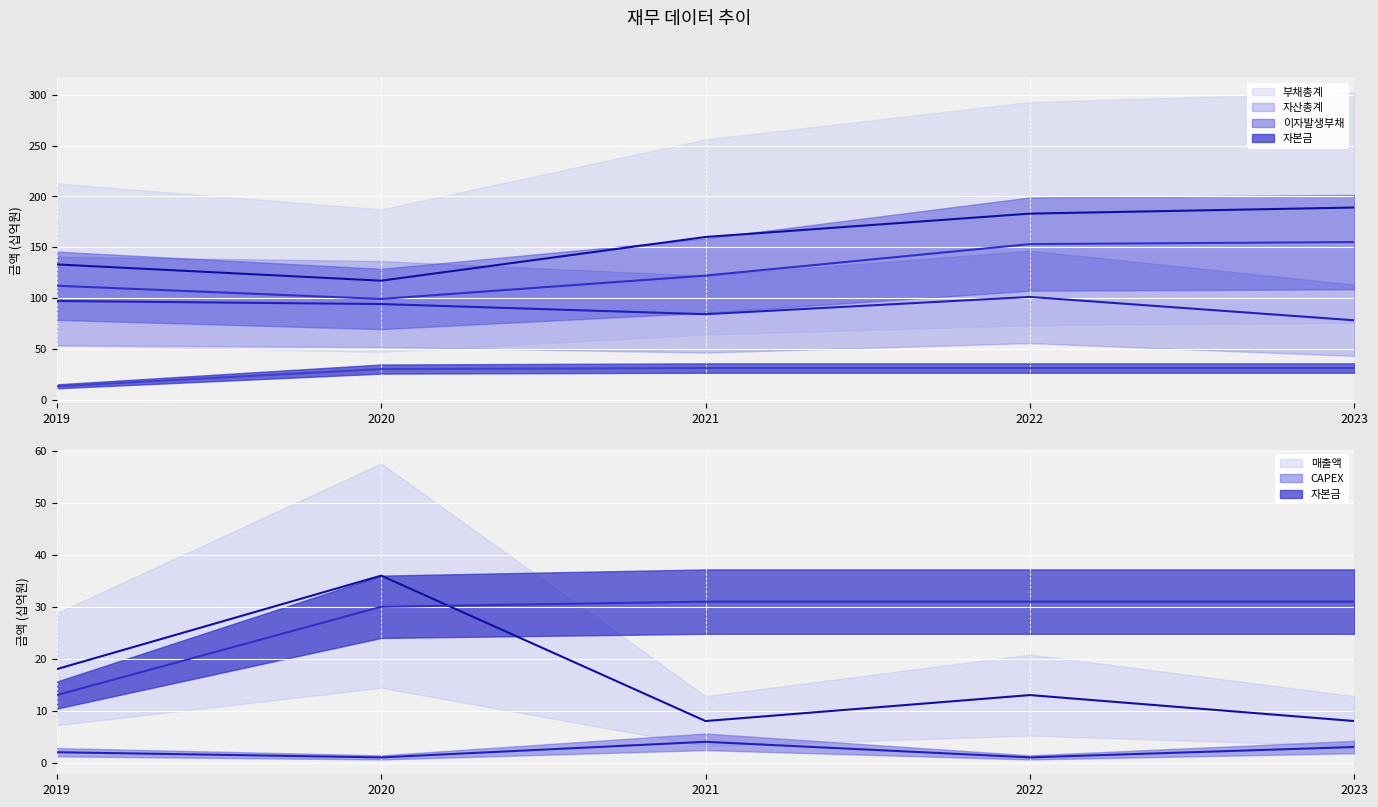

Reading right to left, extract all data points from this chart.

자산총계: 78	101	84	94	97
부채총계: 189	183	160	117	133
이자발생부채: 155	153	122	99	112
매출액: 8	13	8	36	18
CAPEX: 3	1	4	1	2
자본금: 31	31	31	30	13